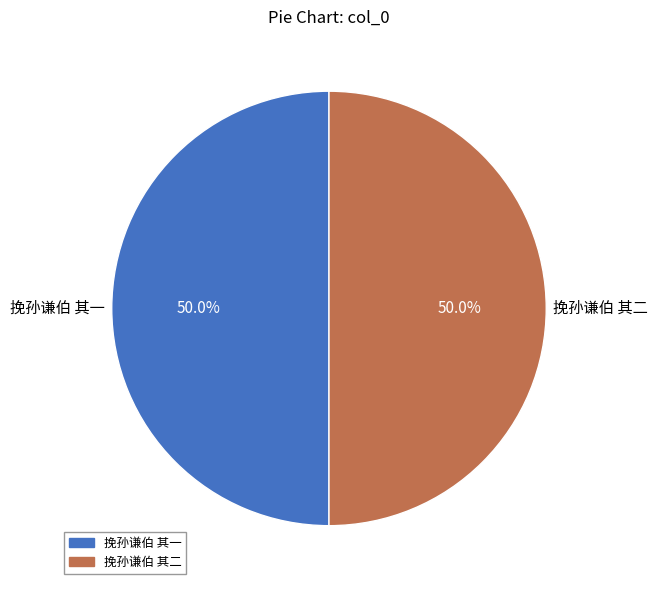

What is the ratio of the value at 挽孙谦伯 其二 to the value at 挽孙谦伯 其一?

1.0